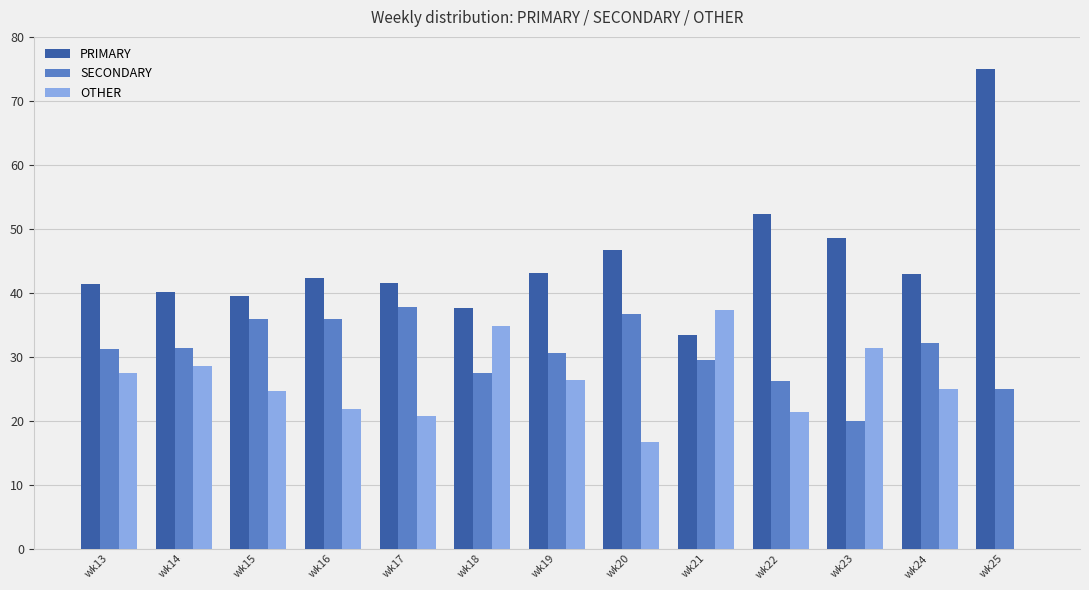

Is the value of PRIMARY at wk18 greater than the value of OTHER at wk16?

Yes